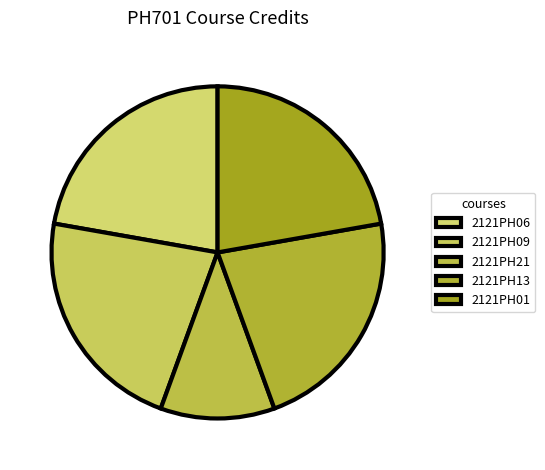

To the nearest percent, what percentage of the pie is 2121PH09?

22%